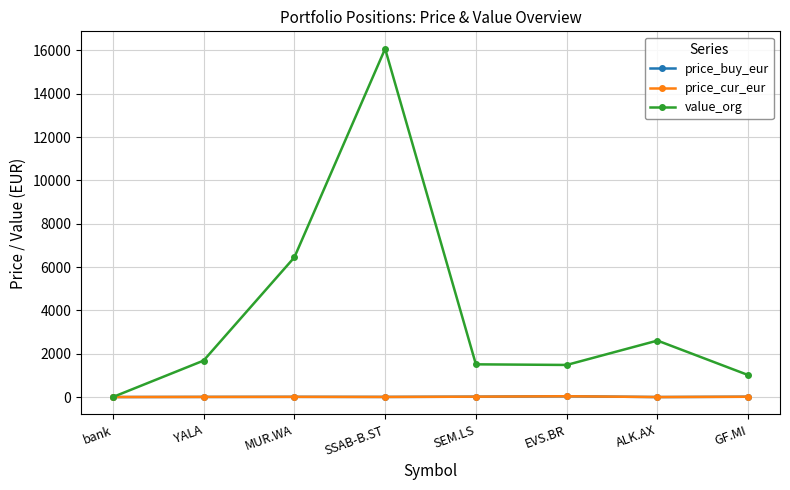

Is it true that price_cur_eur equals 9.8 at MUR.WA?

True